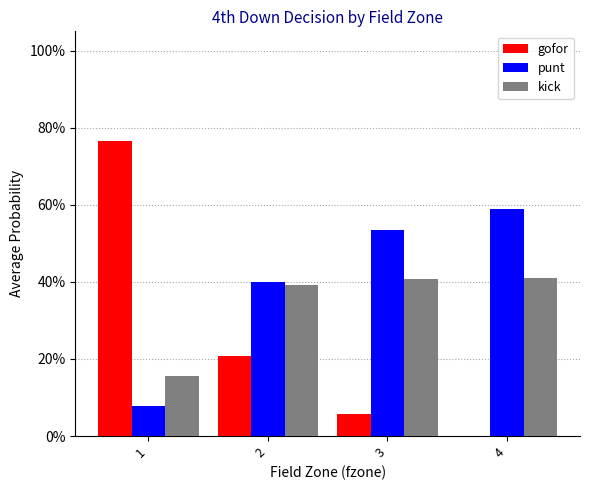

Does the chart contain stacked bars?

No